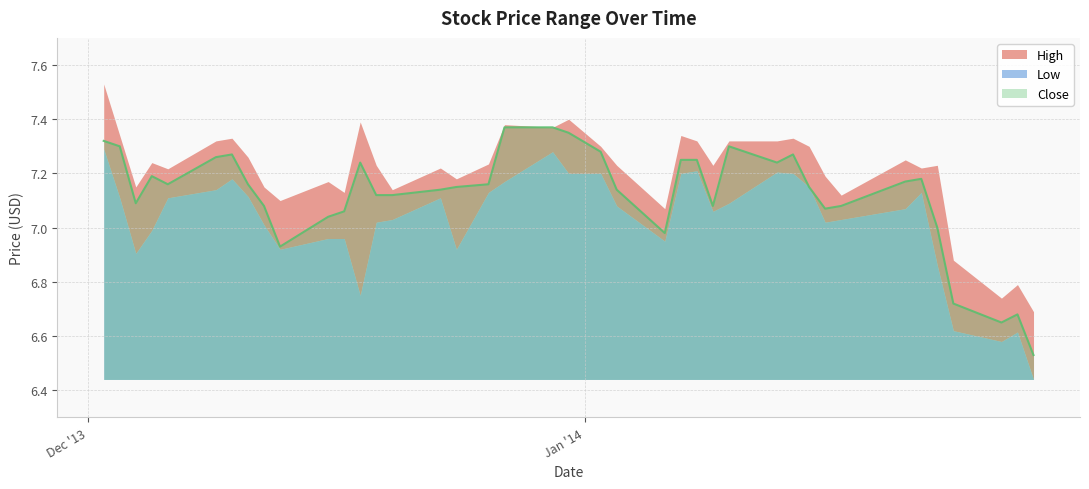

Does the chart have visible grid lines?

Yes